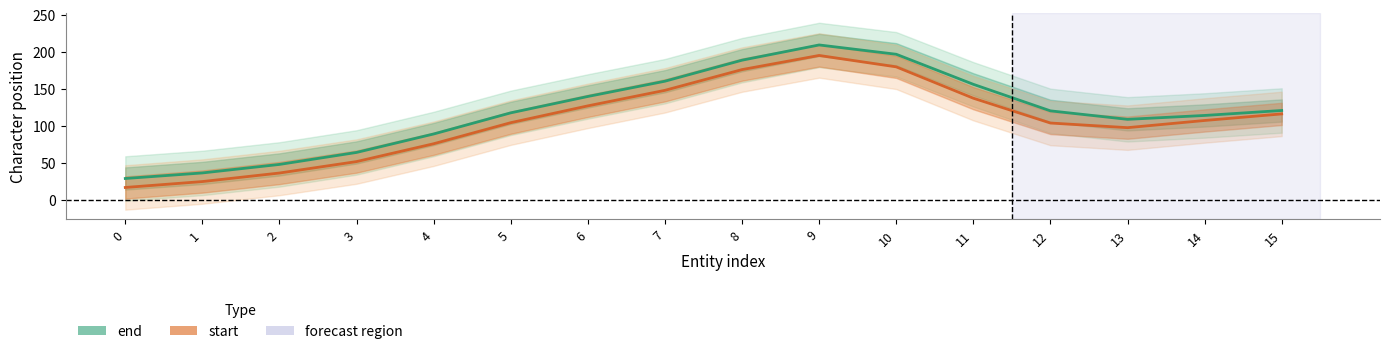

Read the end value at 5.

117.4